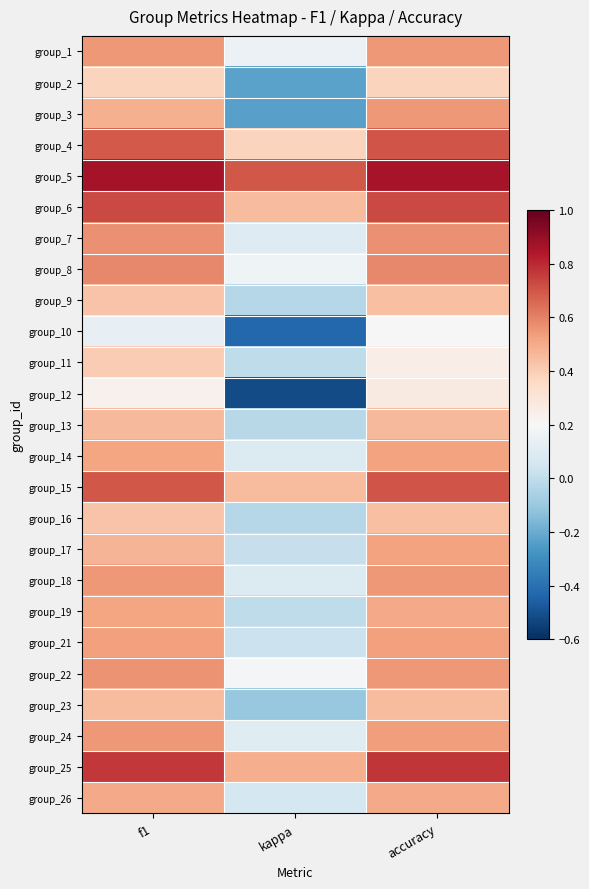

Between kappa and f1, which is larger?

f1